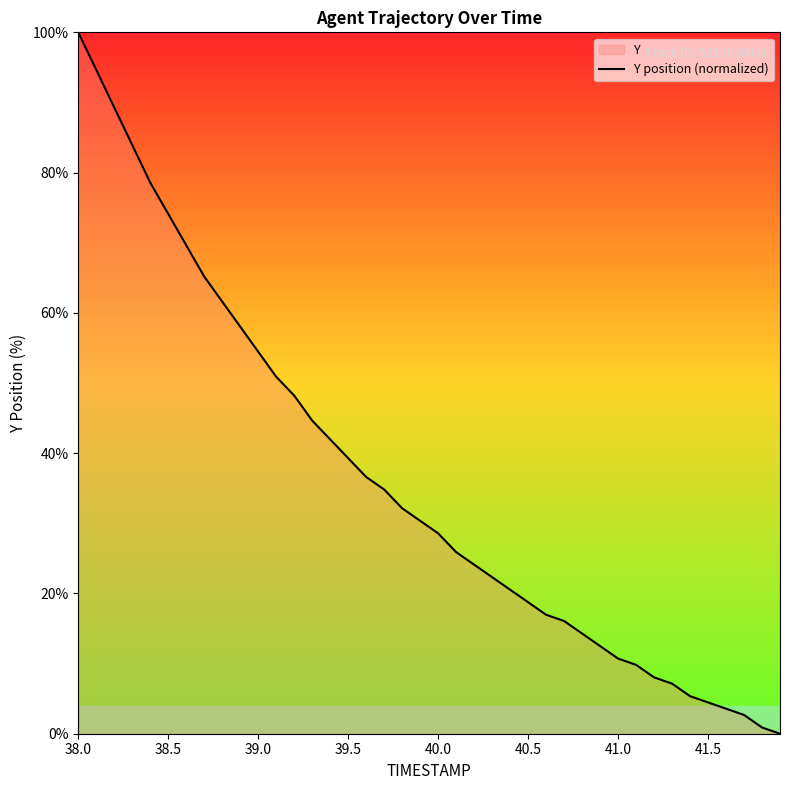

What is the sum of all values?

1441.1